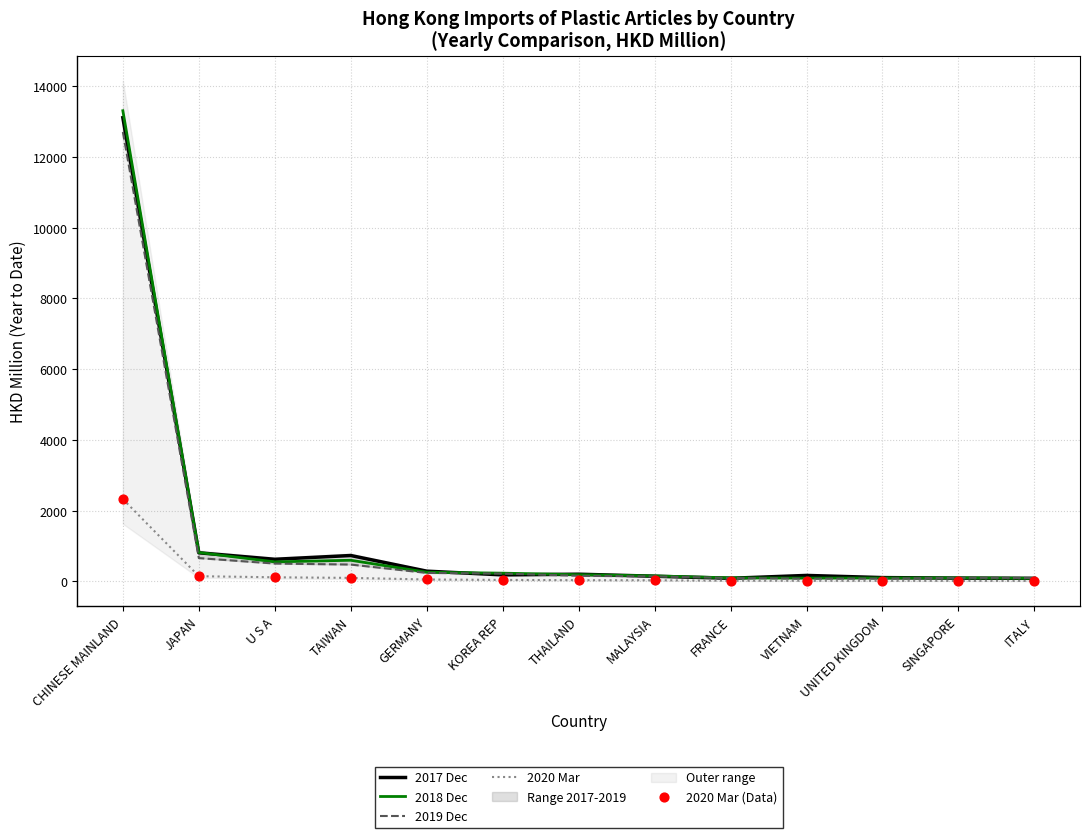

Which series has the largest total across all categories?

2017 Dec